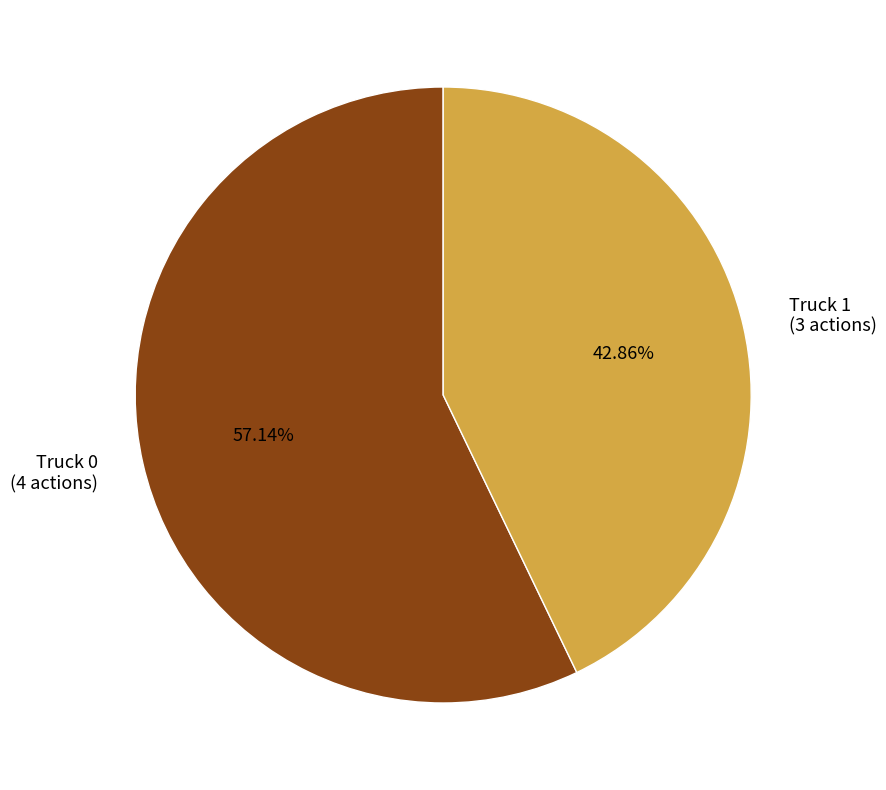

The Truck 1 slice represents 43% of the pie. True or false?

True